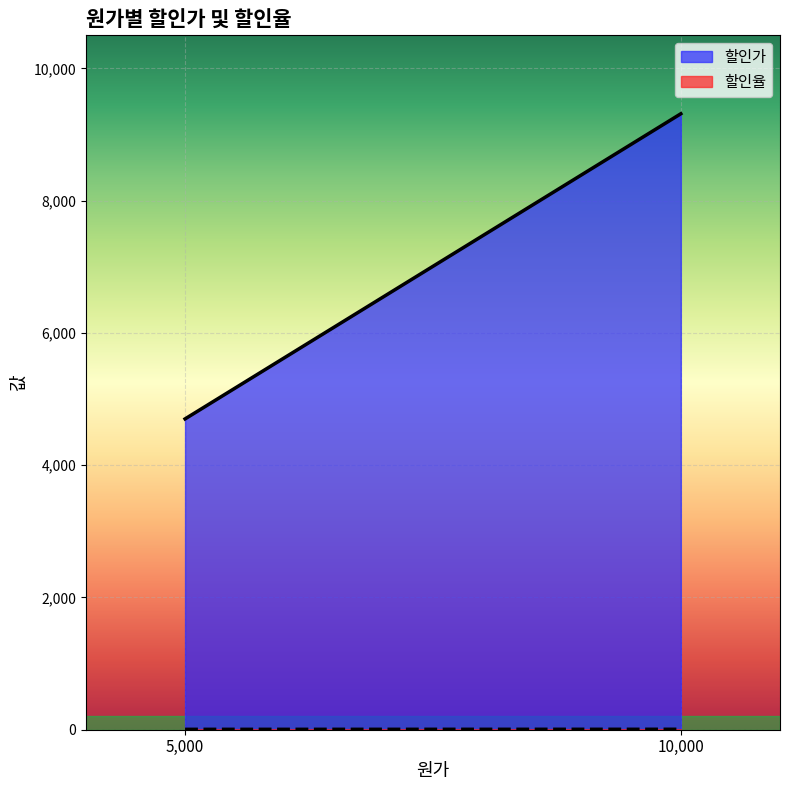

At which label is 할인가 closest to 7007?

5,000